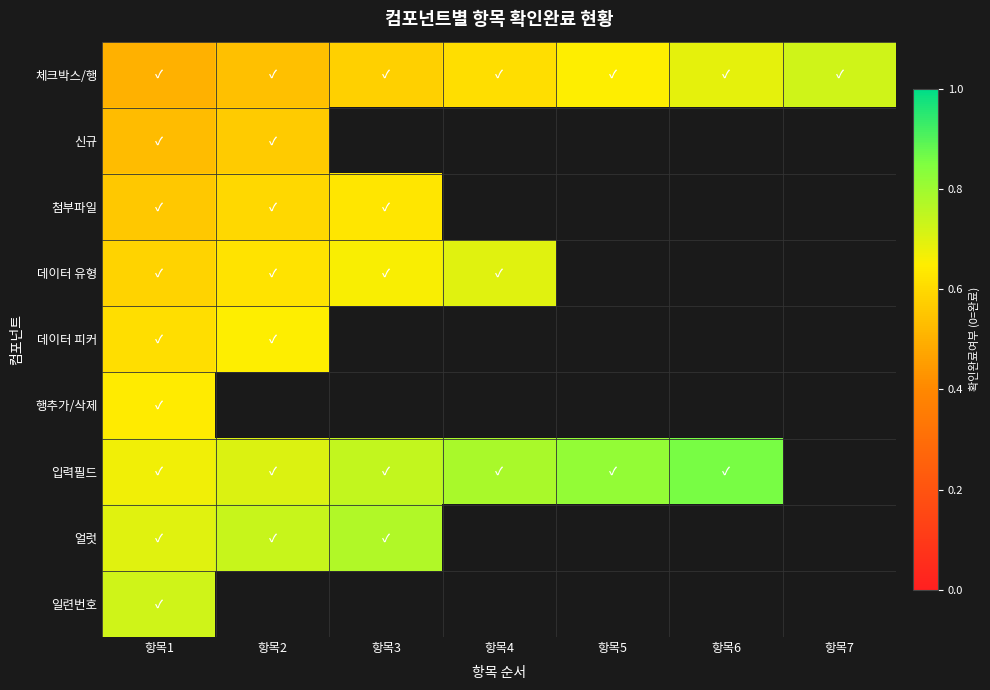

Which series has the largest range (max minus min)?

체크박스/행